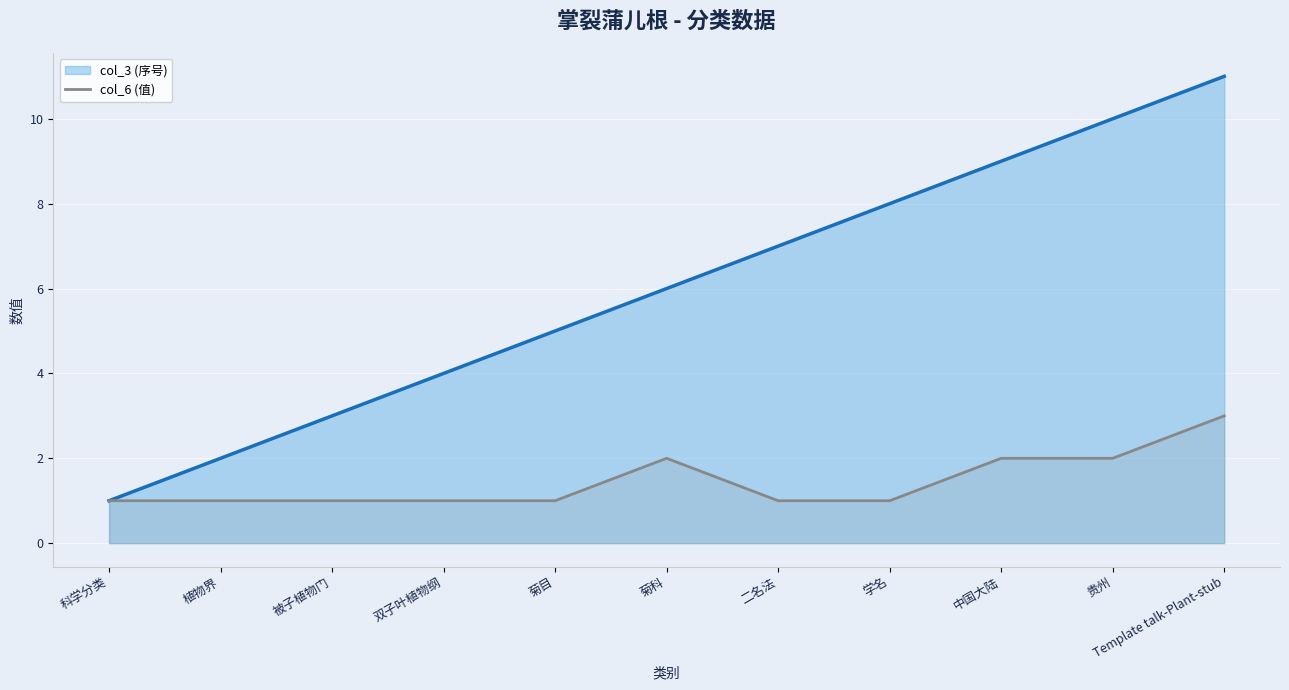

Which series has the largest total across all categories?

col_3 (序号)